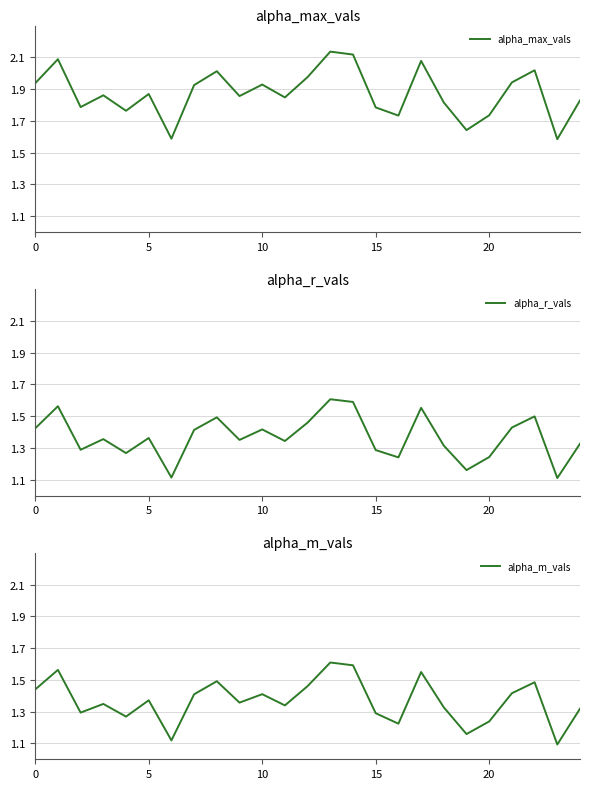

Which series changed the most between 18 and 19?

alpha_max_vals